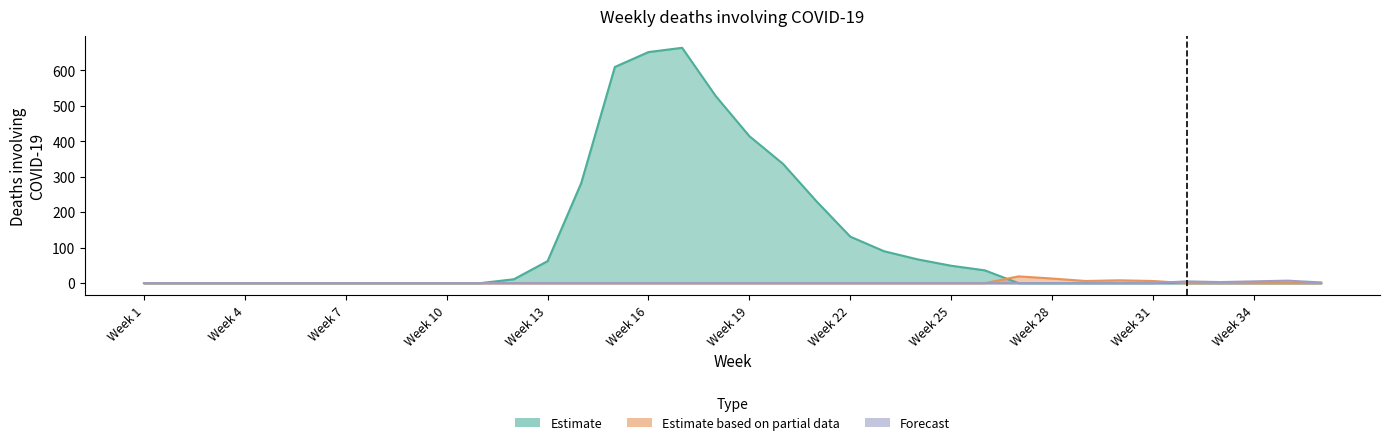

True or false: Forecast has a value of -3 at Week 3.

False